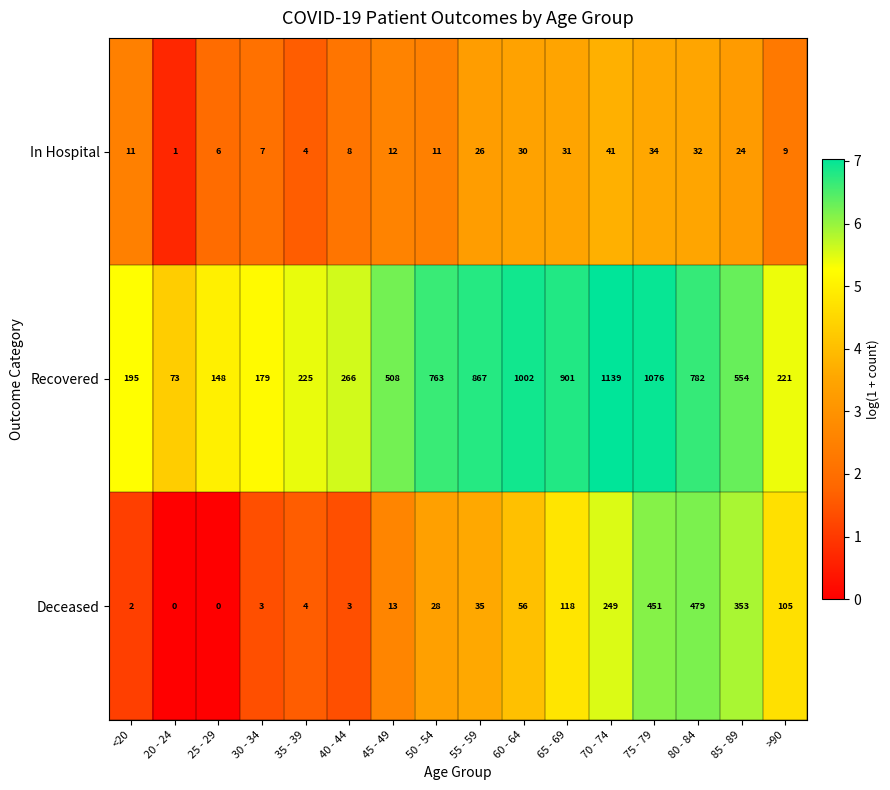

True or false: Recovered has a value of 300 at >90.

False